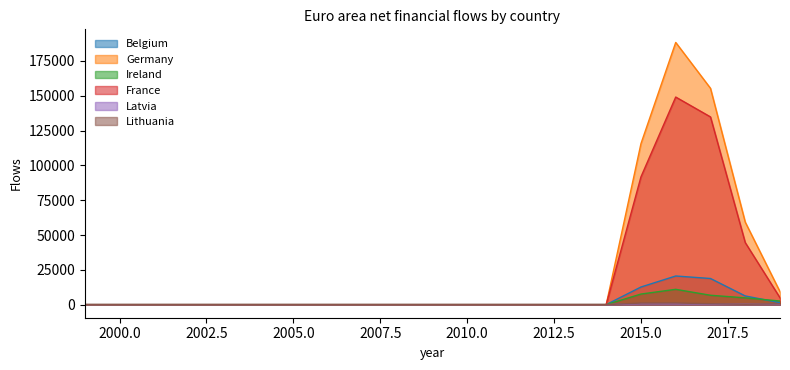

How many lines are shown in the chart?

6